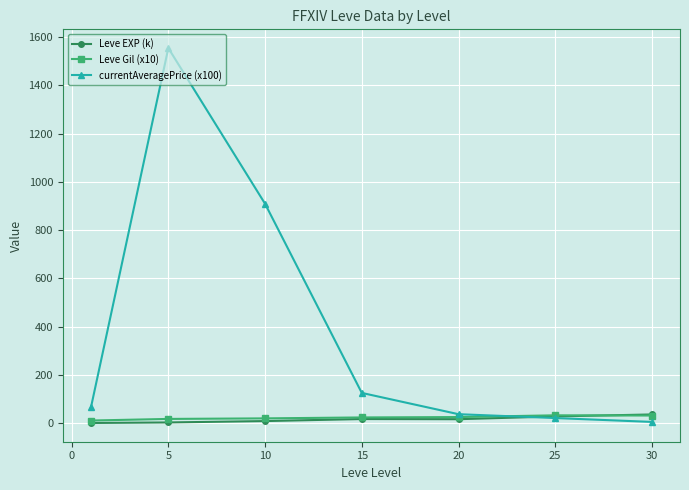

True or false: currentAveragePrice (x100) has more than 0 points higher than both neighbors.

True